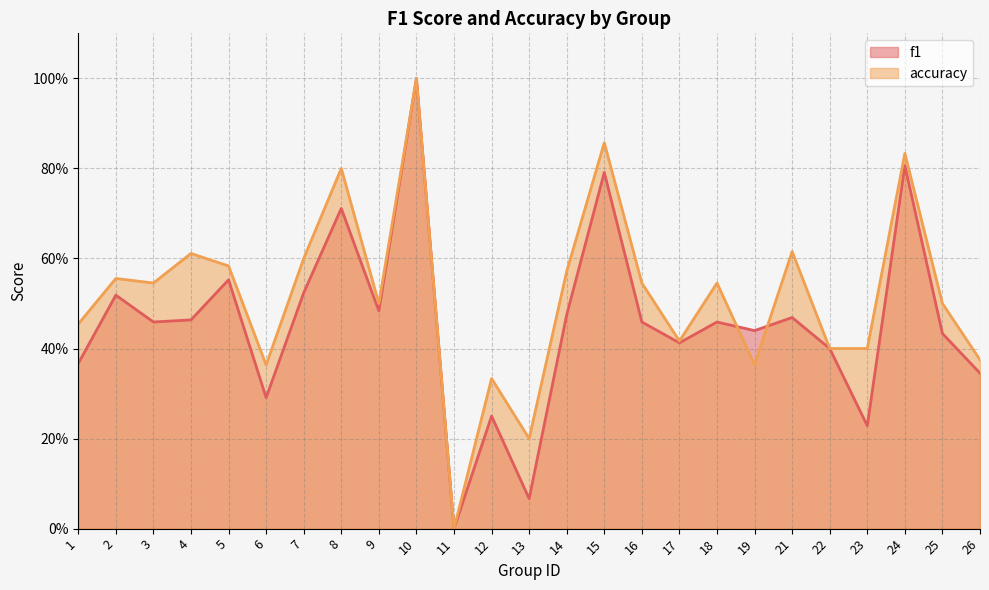

True or false: f1 and accuracy cross at least once.

True